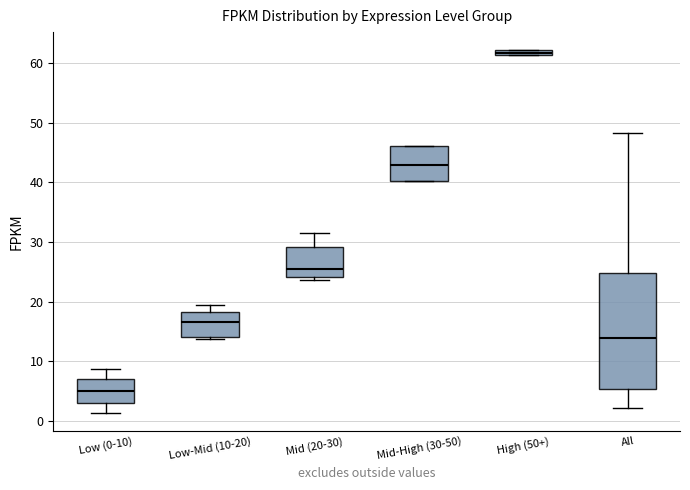

Where is the upper edge of the box for High (50+) on the y-axis? The values are not printed on the chart, so give them approximately, as read against the axis.

62